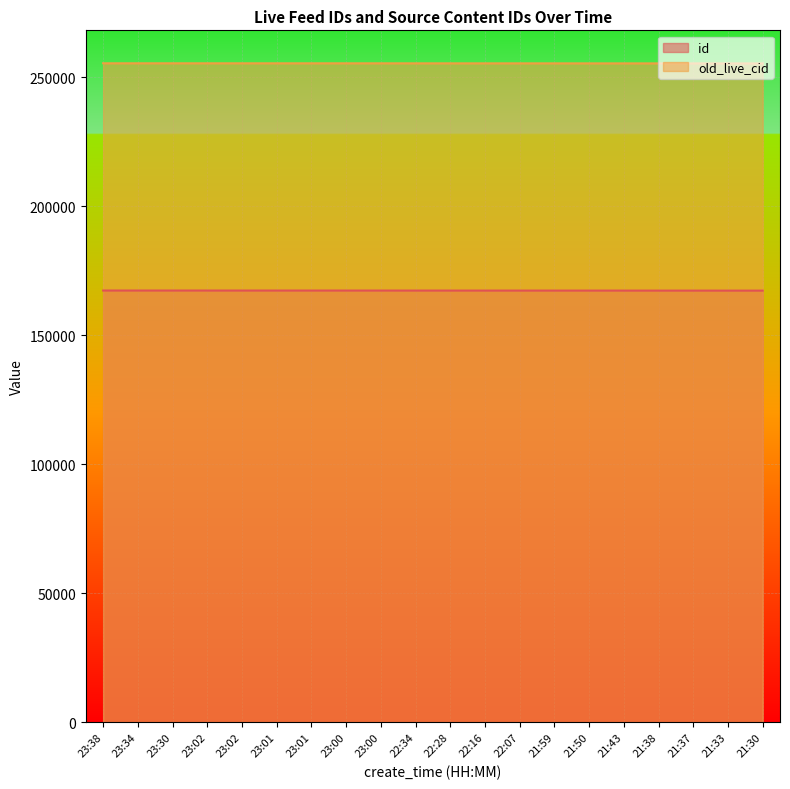

What is the average value of the old_live_cid series?

255409